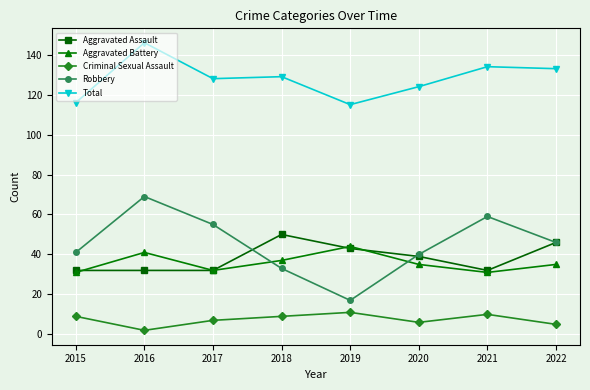

What is the difference between the Criminal Sexual Assault values at 2018 and 2017?

2